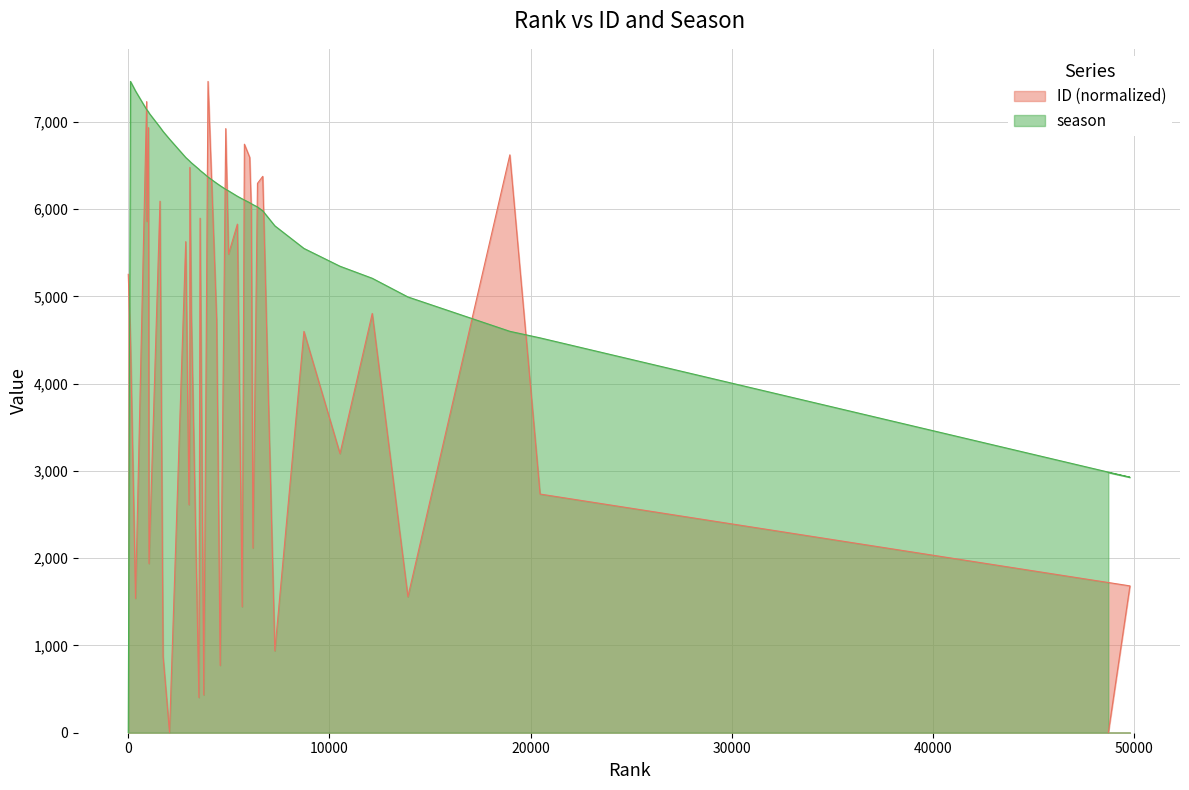

The season series shows 7354.0 at 361. True or false?

True